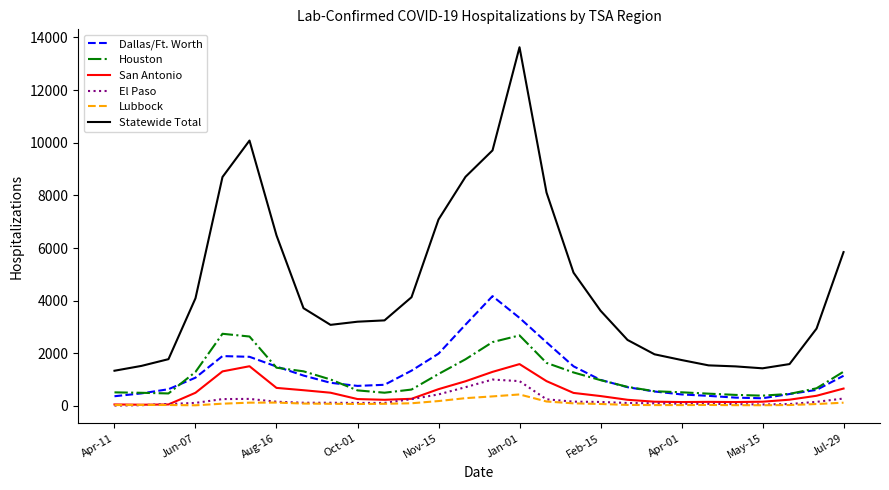

What are all the series names shown in the legend?

Dallas/Ft. Worth, Houston, San Antonio, El Paso, Lubbock, Statewide Total